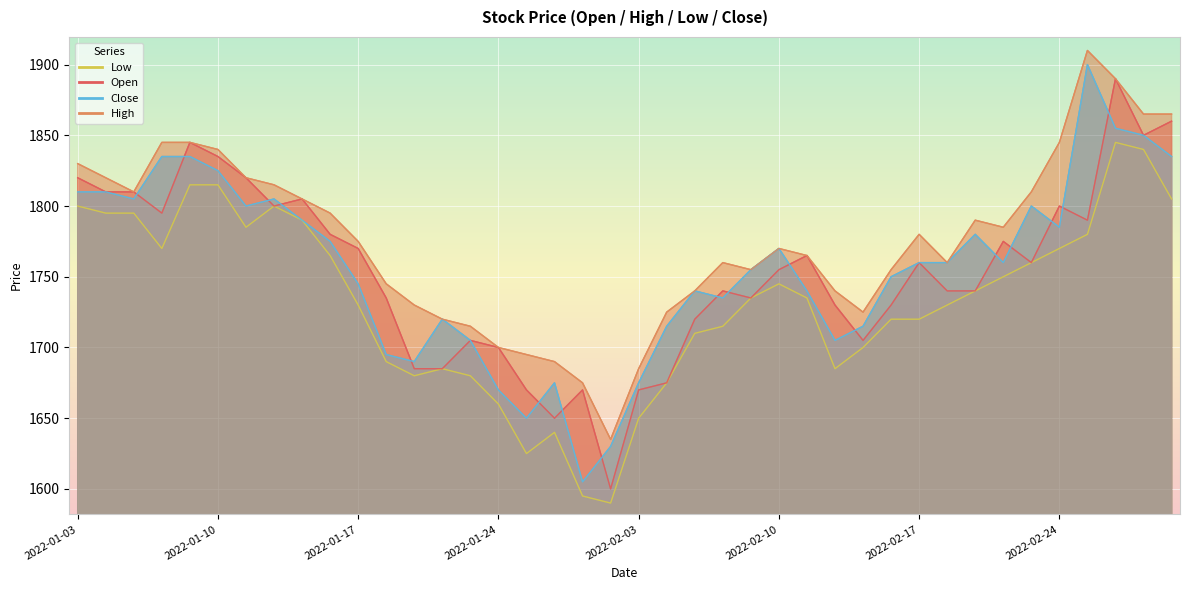

At which label does Open reach its minimum?

2022-01-28